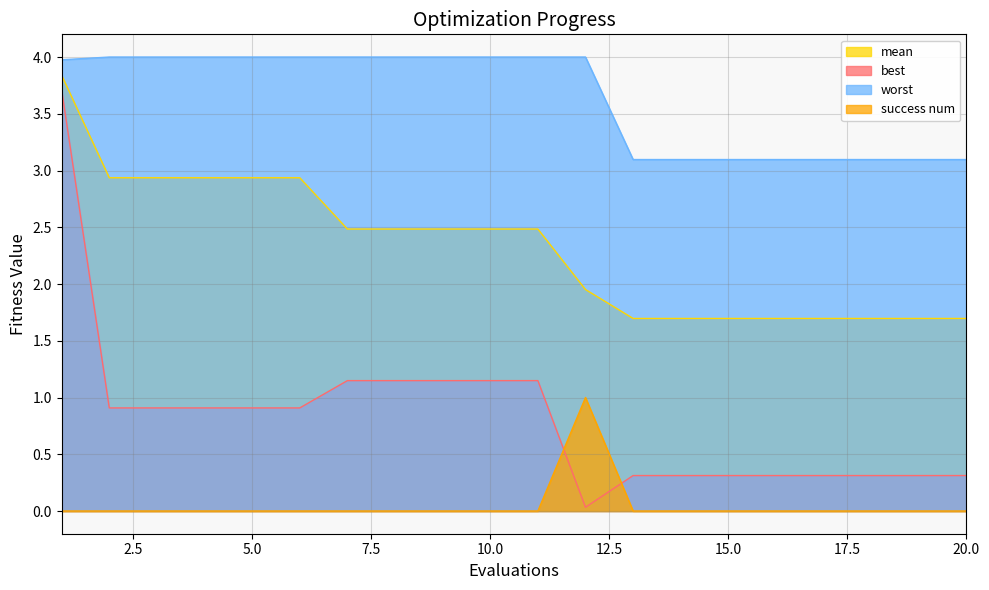

Reading right to left, extract all data points from this chart.

mean: 20=1.7	19=1.7	18=1.7	17=1.7	16=1.7	15=1.7	14=1.7	13=1.7	12=2.0	11=2.5	10=2.5	9=2.5	8=2.5	7=2.5	6=2.9	5=2.9	4=2.9	3=2.9	2=2.9	1=3.8
best: 20=0.3	19=0.3	18=0.3	17=0.3	16=0.3	15=0.3	14=0.3	13=0.3	12=0.0	11=1.1	10=1.1	9=1.1	8=1.1	7=1.1	6=0.9	5=0.9	4=0.9	3=0.9	2=0.9	1=3.7
worst: 20=3.1	19=3.1	18=3.1	17=3.1	16=3.1	15=3.1	14=3.1	13=3.1	12=4.0	11=4.0	10=4.0	9=4.0	8=4.0	7=4.0	6=4.0	5=4.0	4=4.0	3=4.0	2=4.0	1=4.0
success num: 20=0.0	19=0.0	18=0.0	17=0.0	16=0.0	15=0.0	14=0.0	13=0.0	12=1.0	11=0.0	10=0.0	9=0.0	8=0.0	7=0.0	6=0.0	5=0.0	4=0.0	3=0.0	2=0.0	1=0.0